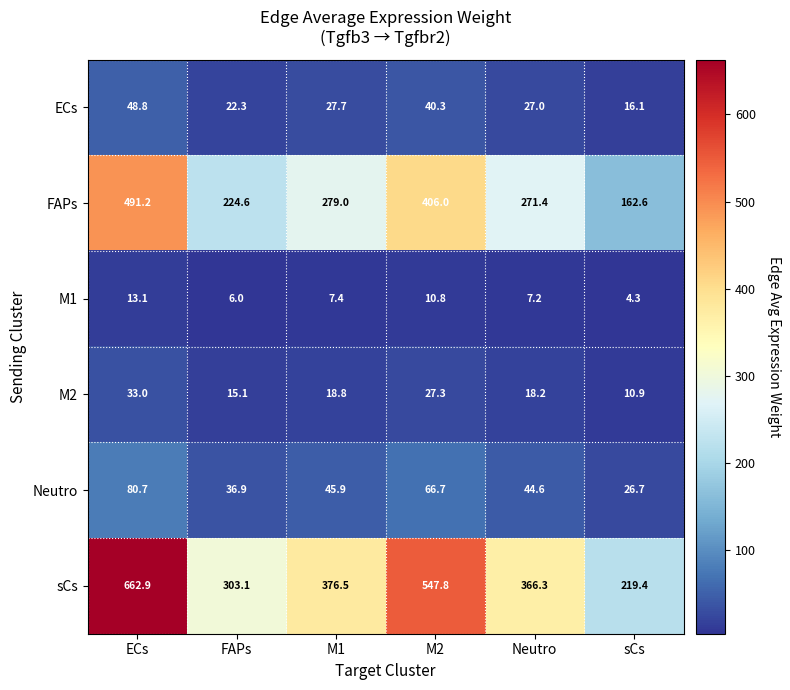

The value of M2 at M1 is 18.8. True or false?

True